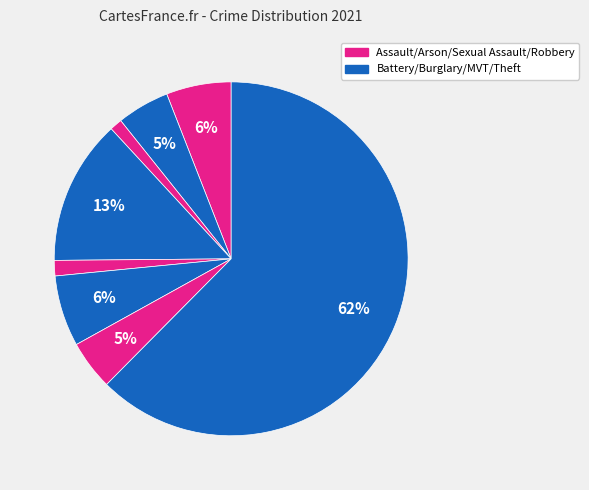

How many slices are in this pie chart?

8